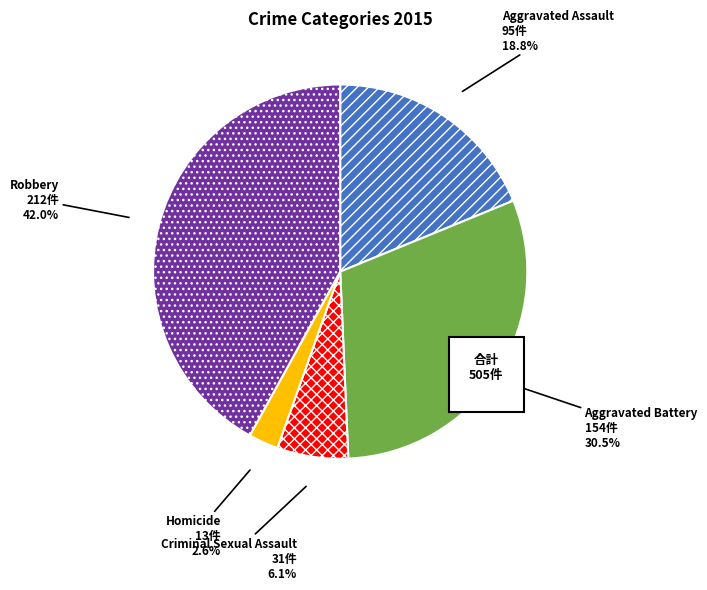

What is the total percentage of Robbery and Aggravated Battery?

72.5%